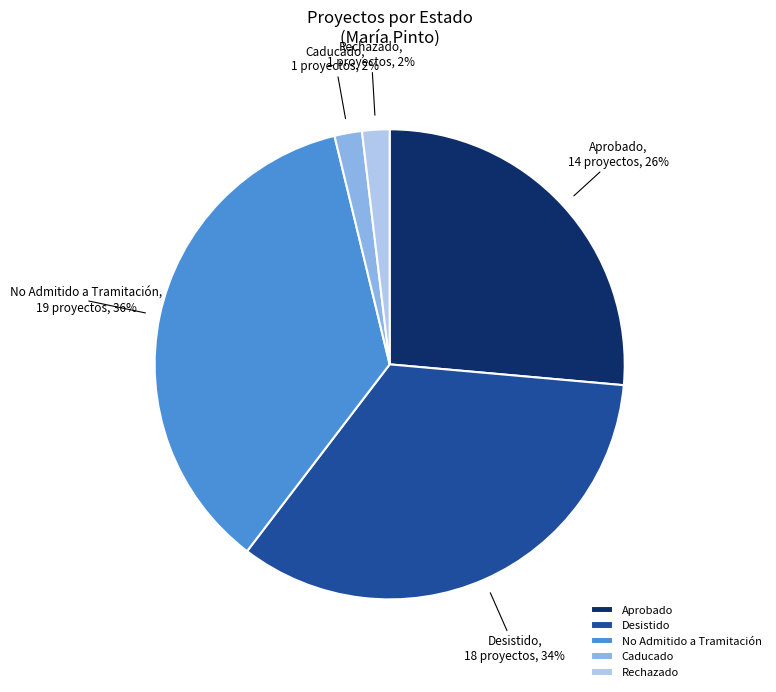

Does any single category account for the majority?

No